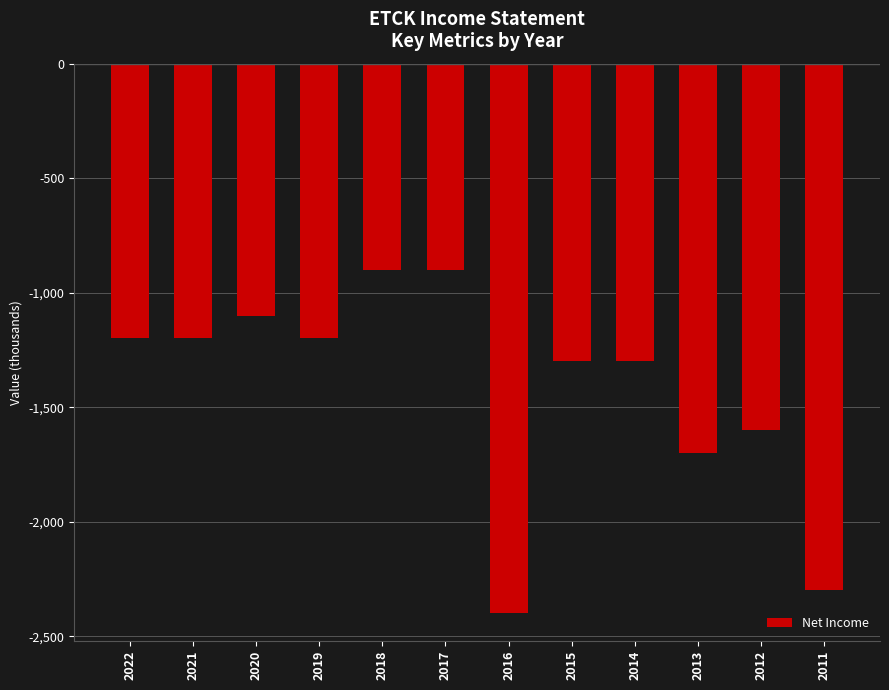

Are the bars grouped side by side (vs. stacked)?

No